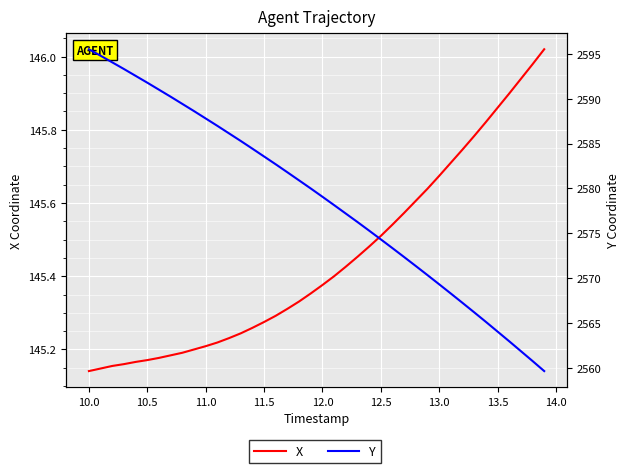

What is the average value of the X series?

145.4